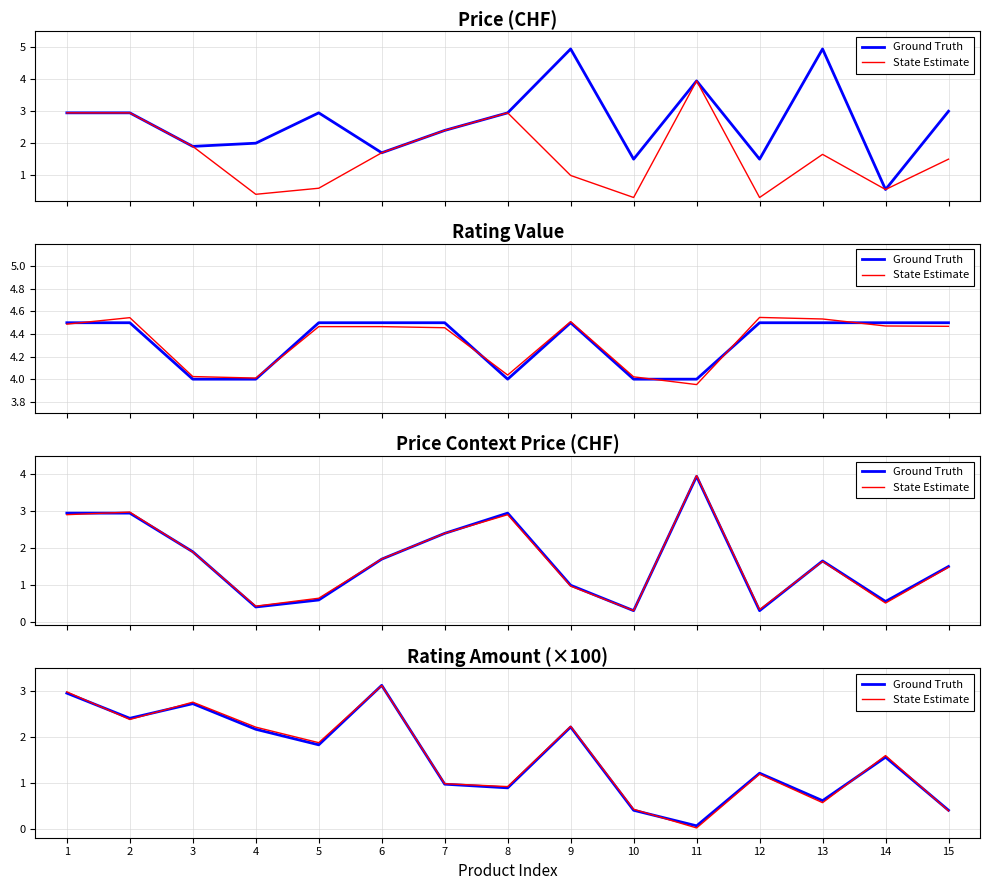

At how many categories does at least one series exceed 1?

9